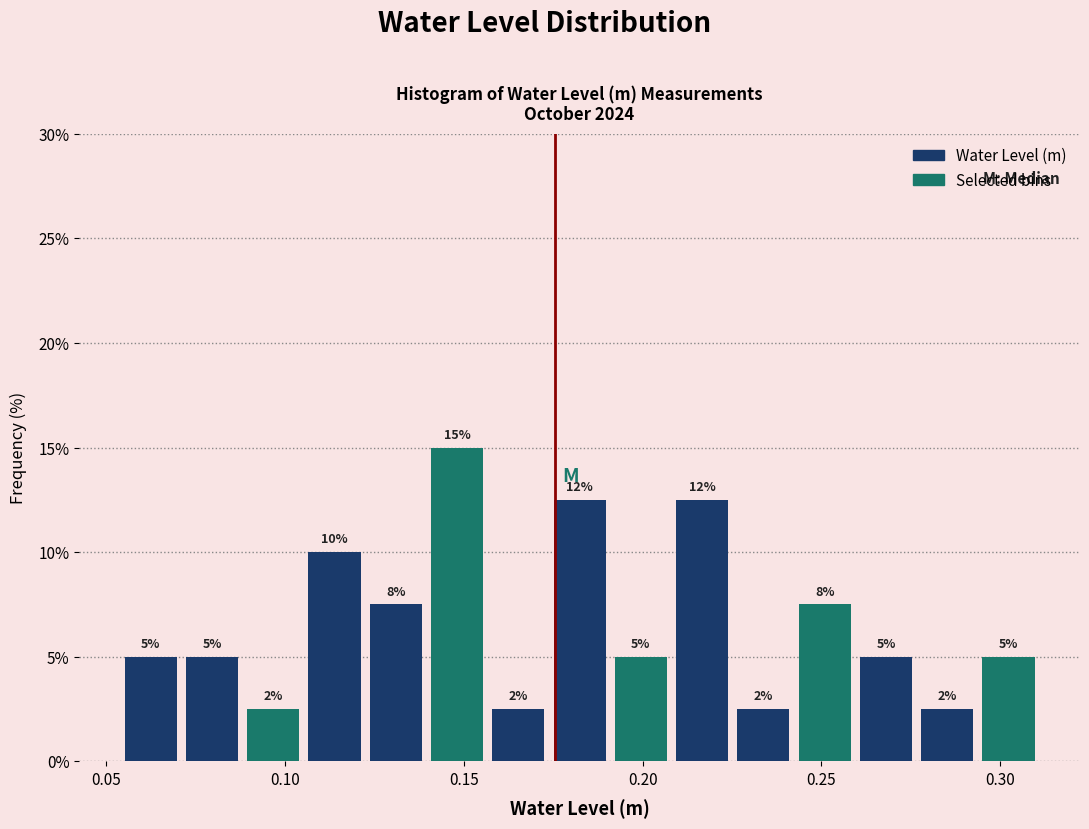

Around what value on the x-axis is the tallest bar? Give the approximate position of its centre, as read against the axis.

0.150